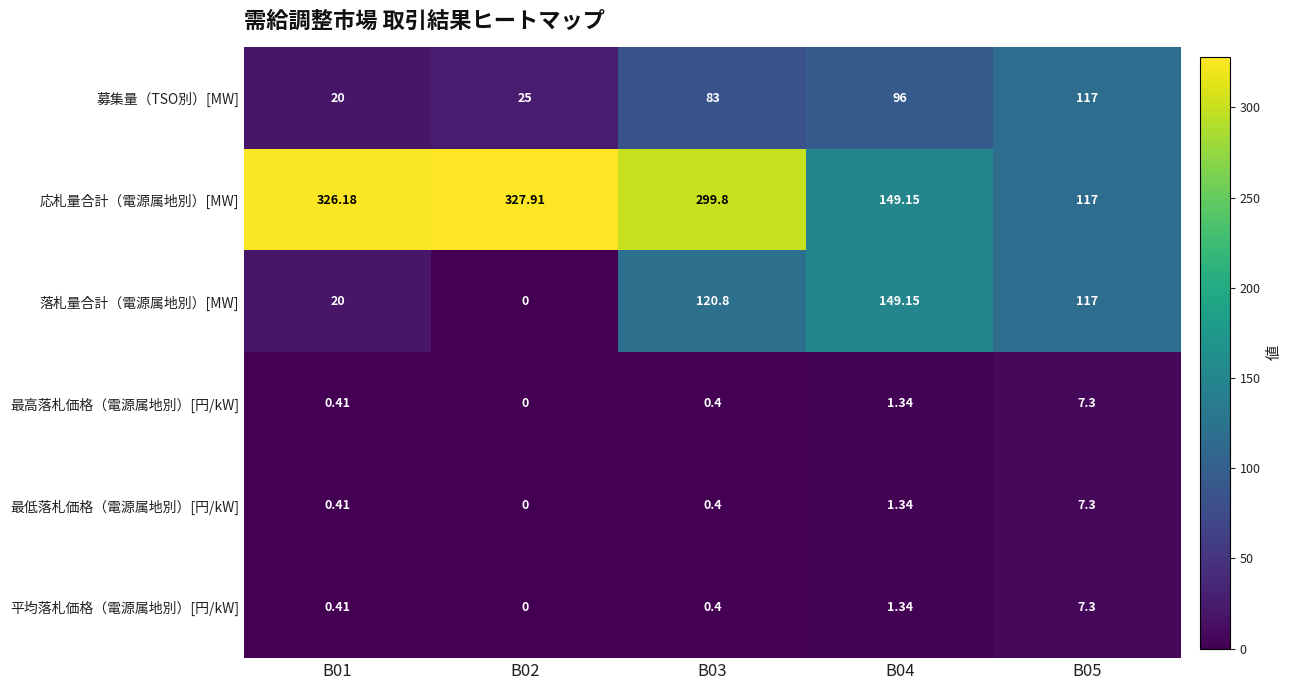

Is the value of 落札量合計（電源属地別）[MW] at B04 greater than the value of 募集量（TSO別）[MW] at B03?

Yes